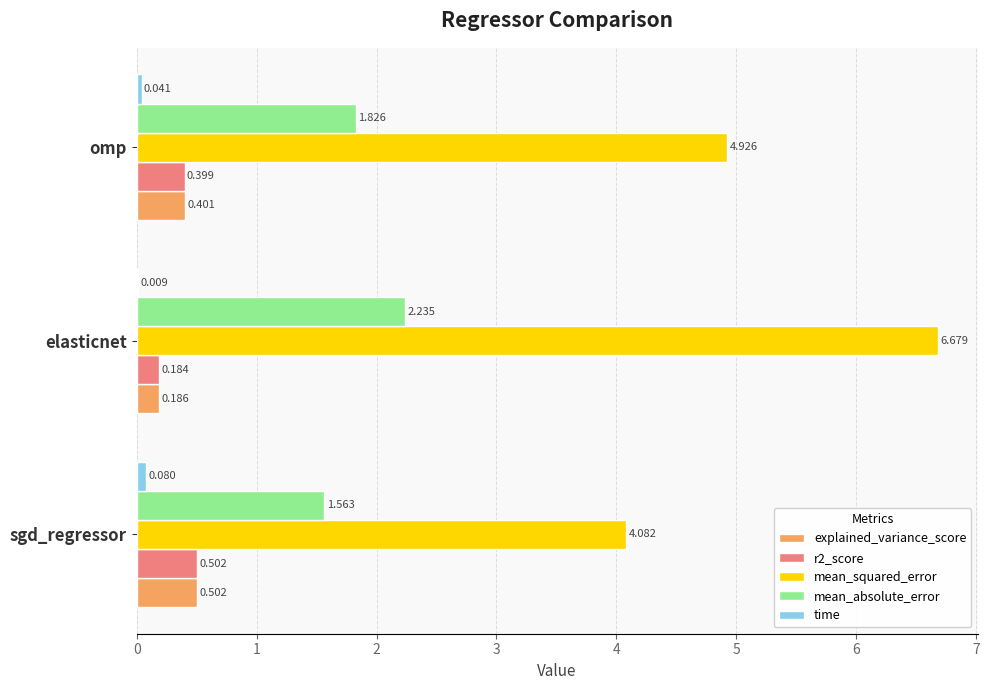

What are all the series names shown in the legend?

explained_variance_score, r2_score, mean_squared_error, mean_absolute_error, time